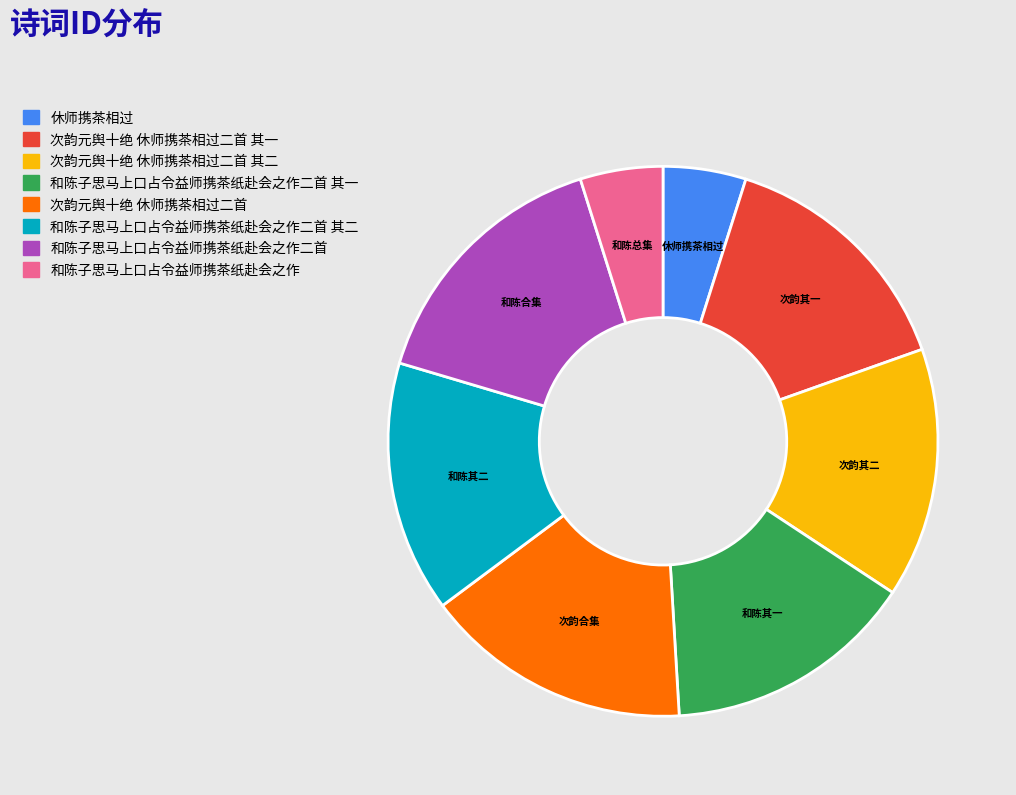

Is it true that 次韵元舆十绝 休师携茶相过二首 其二 is 15% of the pie?

True